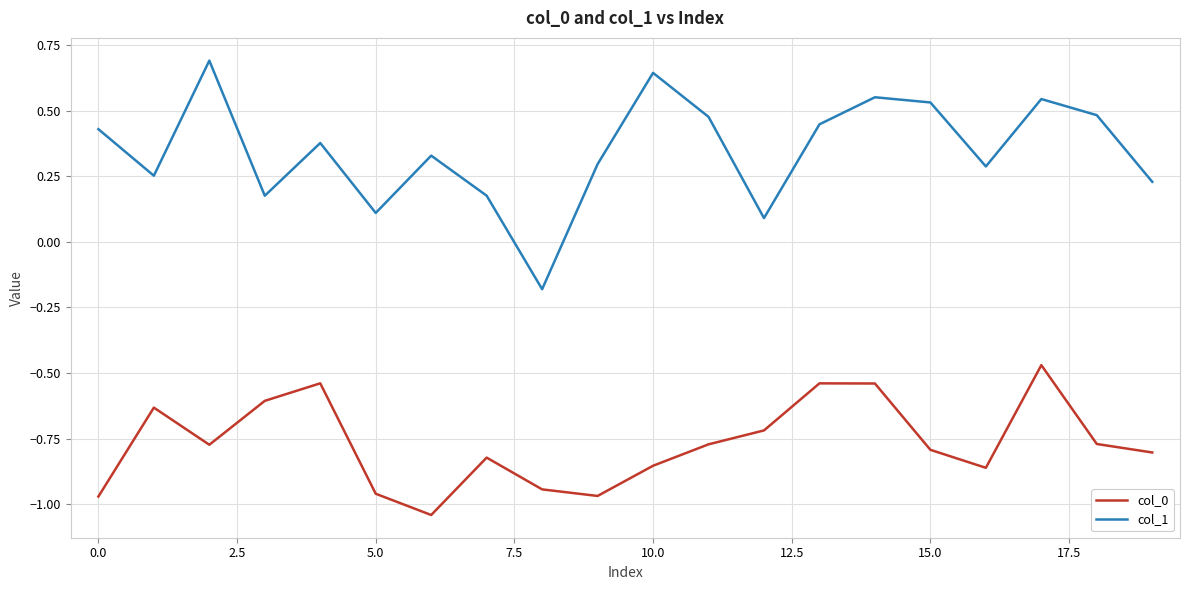

Which series has the widest spread of values?

col_1